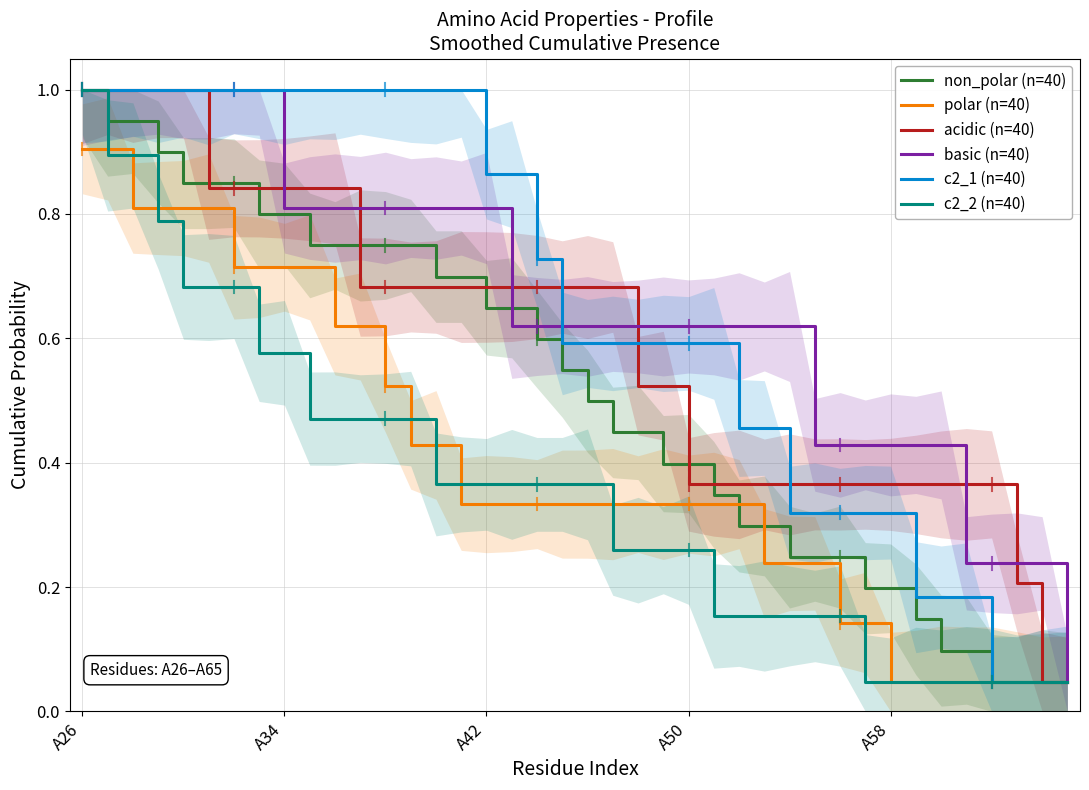

True or false: polar (n=40) and basic (n=40) intersect in this chart.

False